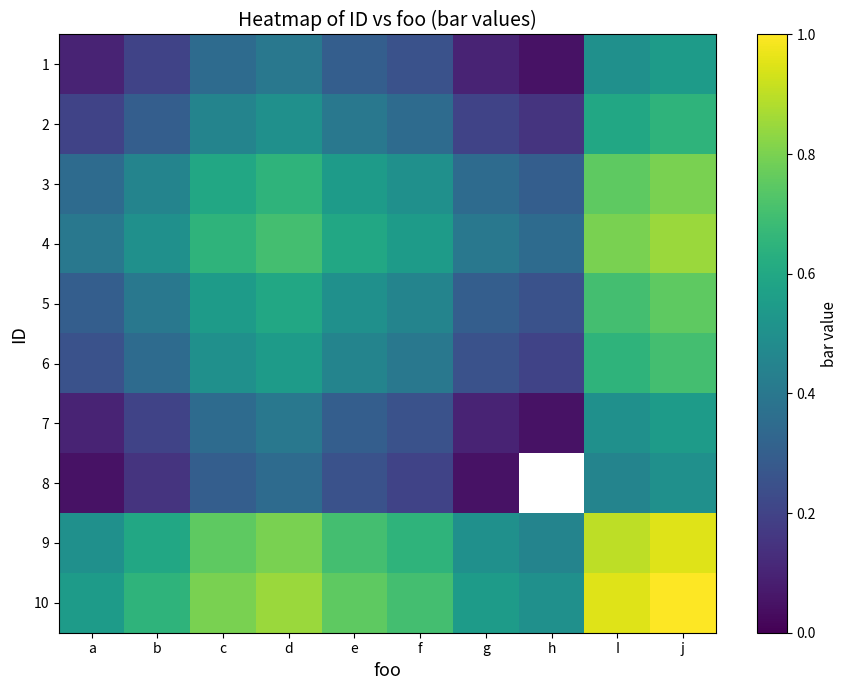

The 6 series shows 0.2 at h. True or false?

True